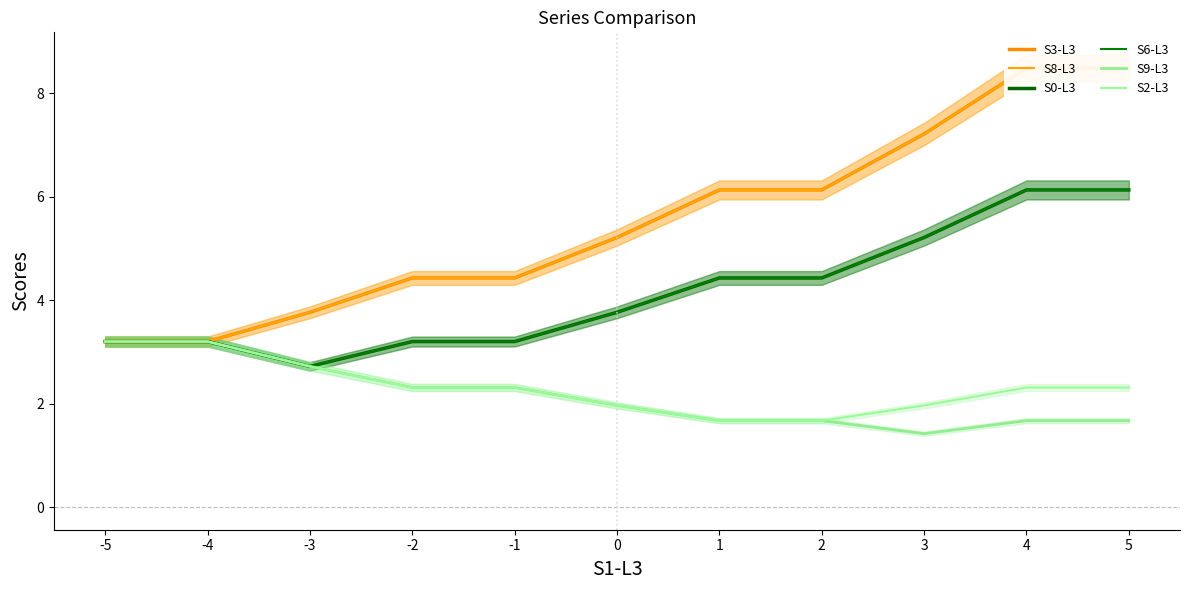

Rank the series at -3 from lowest to highest value.

S0-L3, S6-L3, S9-L3, S2-L3, S3-L3, S8-L3